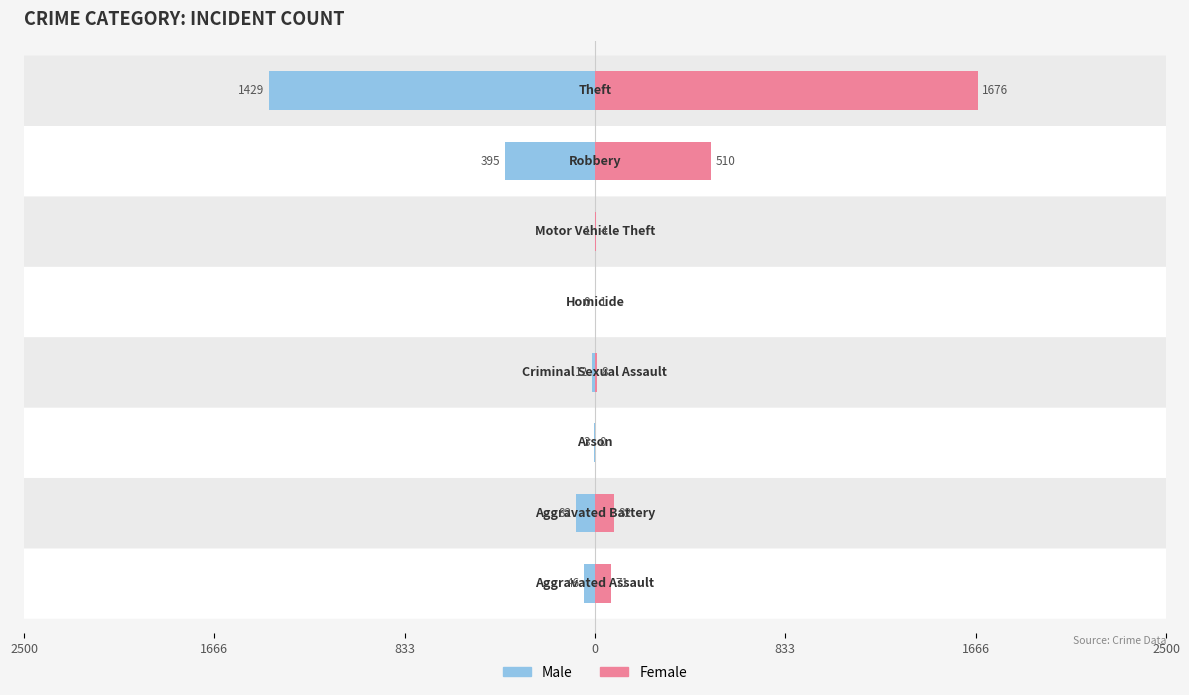

What is the difference between the maximum and minimum values in the Male series?

1429